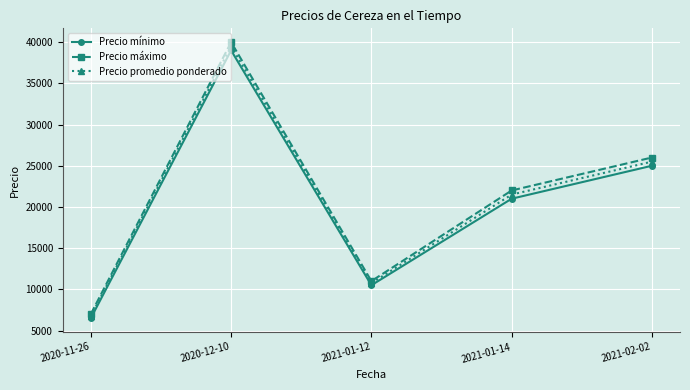

What is the label of the 5th point from the left?

2021-02-02